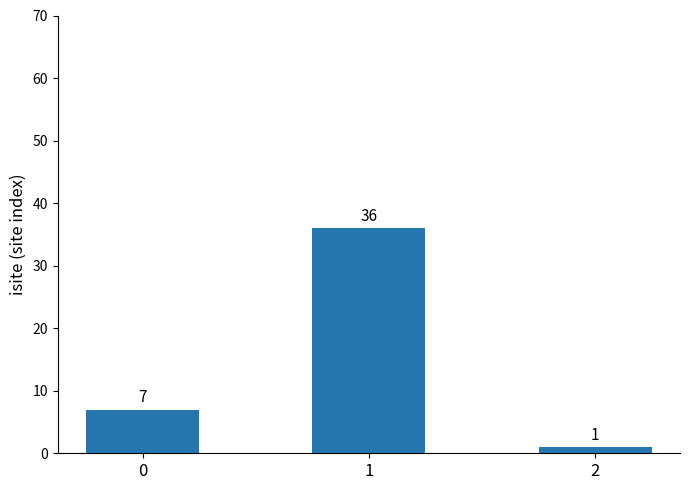

What is the change in value from 1 to 2?

-35